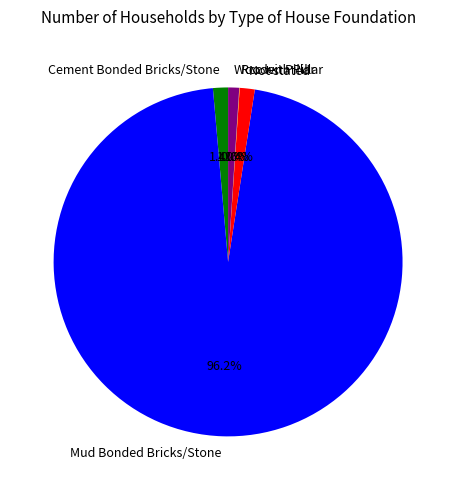

What is the largest slice in the pie chart?

Mud Bonded Bricks/Stone